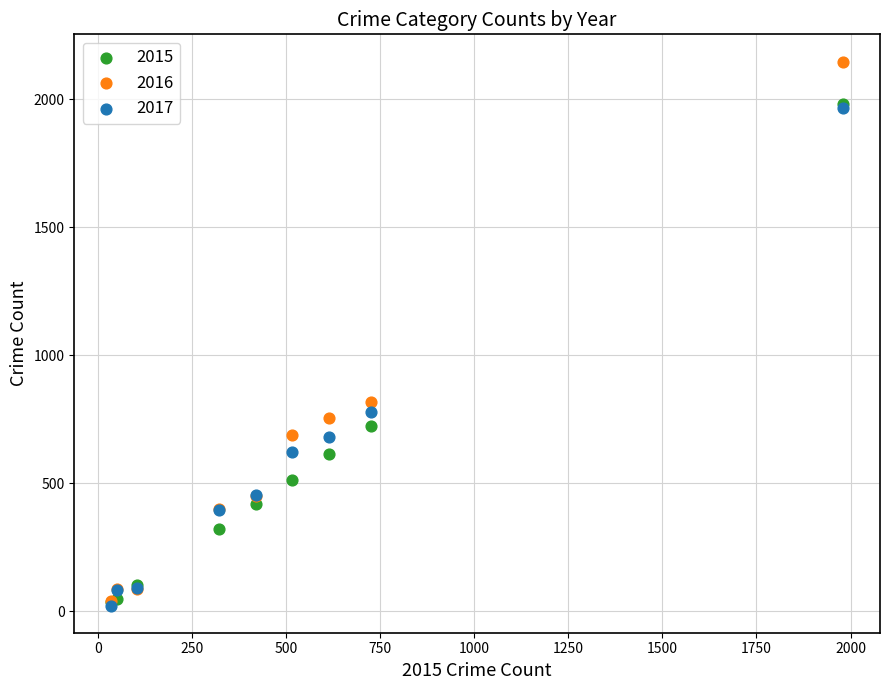

Which series reaches the maximum Y coordinate?

2016